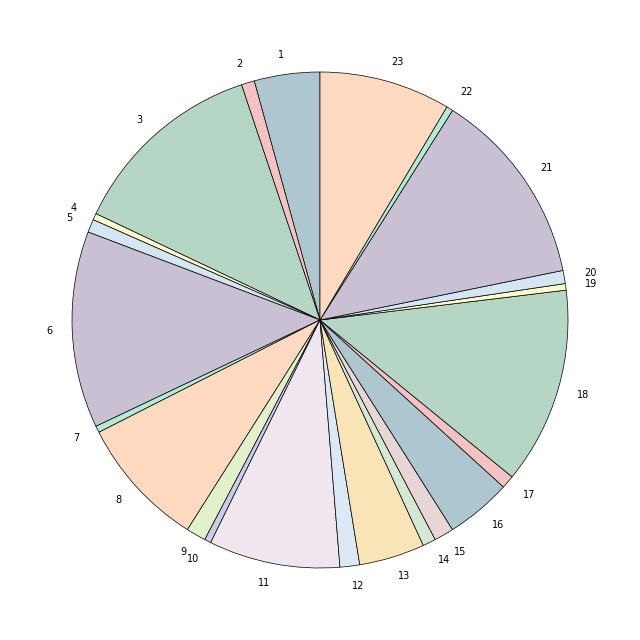

Is it true that 7 is 0% of the pie?

True